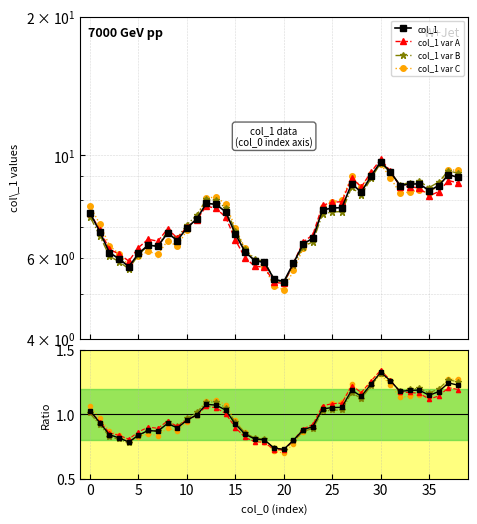

Reading left to right, extract all data points from this chart.

7.5	6.8	6.1	6.0	5.7	6.1	6.4	6.3	6.8	6.5	7.0	7.3	7.9	7.8	7.5	6.7	6.2	5.9	5.9	5.4	5.3	5.8	6.4	6.6	7.6	7.7	7.7	8.7	8.3	9.0	9.7	9.2	8.6	8.7	8.7	8.4	8.6	9.1	9.0